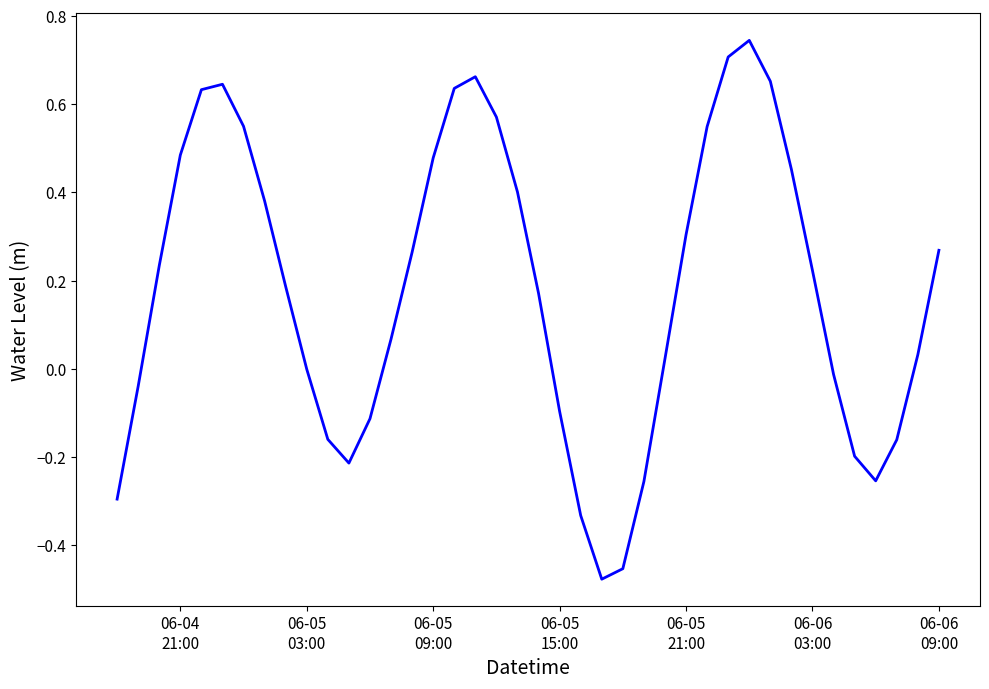

What is the difference between the maximum and minimum values?

1.2